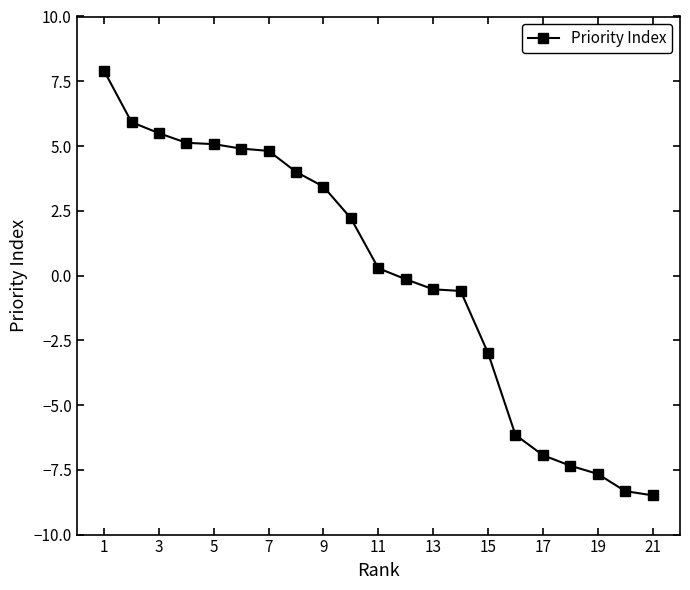

Is this an area chart (filled region under the line)?

No